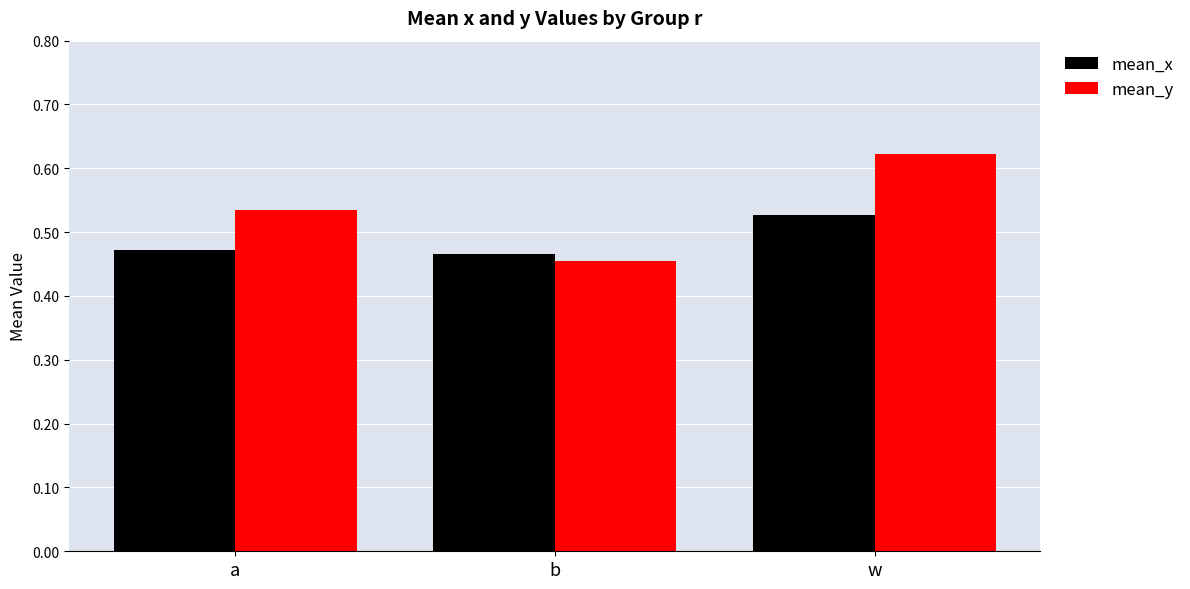

At which category is the sum across all series the highest?

w